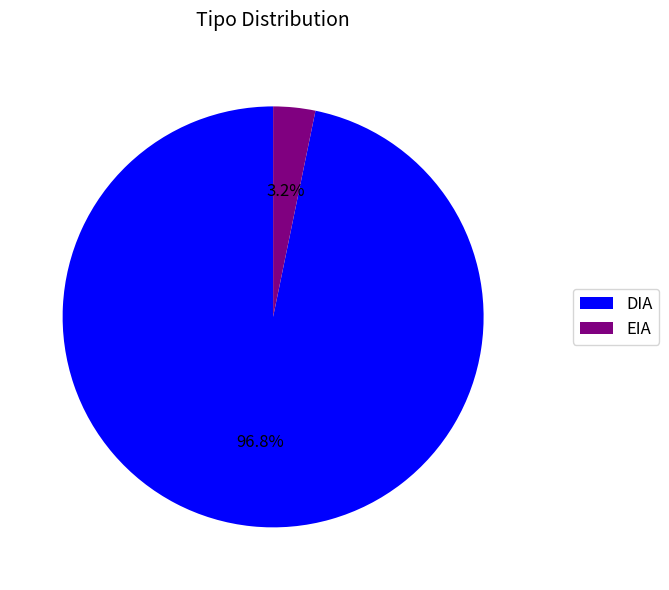

What portion of the pie excludes DIA?

3.2%